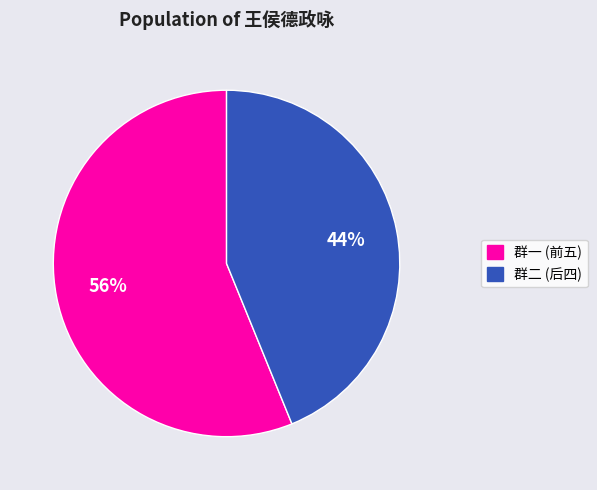

Which has a higher value, 群二 (后四) or 群一 (前五)?

群一 (前五)